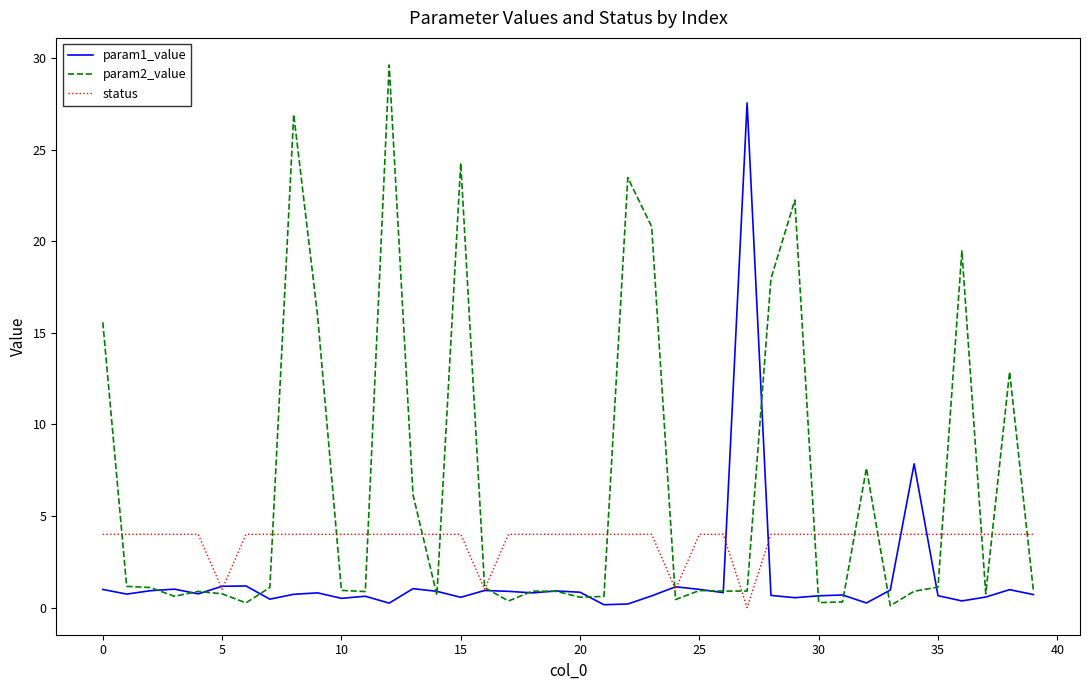

Which series has the largest total across all categories?

param2_value